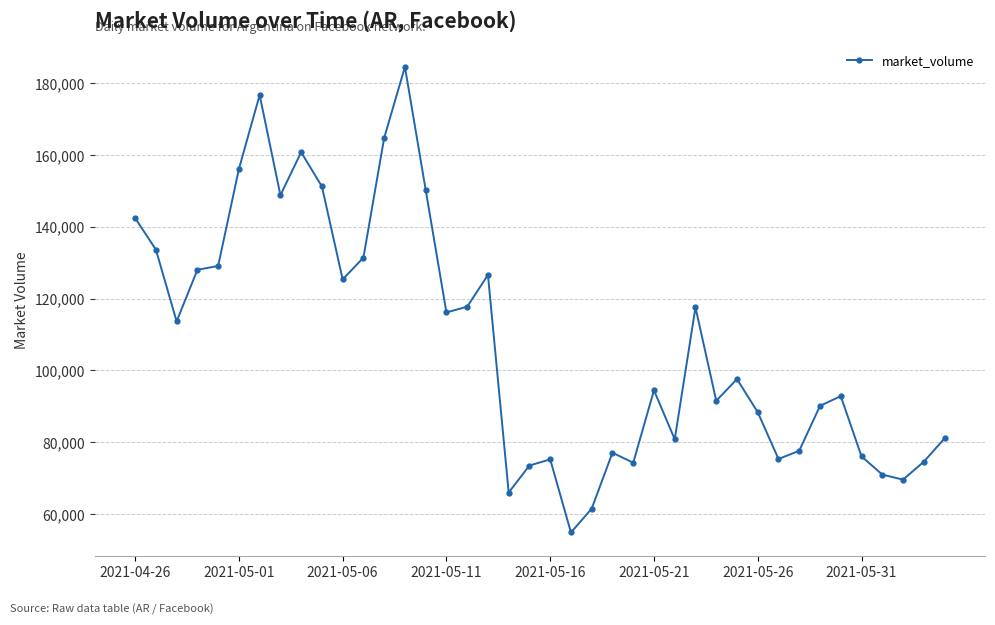

What is the value of the 40th point from the left?

81099